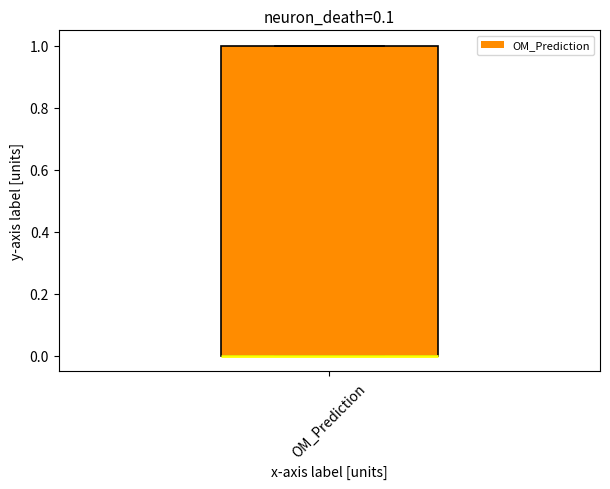

Transcribe this box plot: give where the median line is, the range the box spans, and where the two whiskers end, as read against the y-axis. The values are not printed on the chart, so give them approximately, as read against the axis.

median 0 (drawn on the box's lower edge), box 0 to 1, whiskers 0 to 1